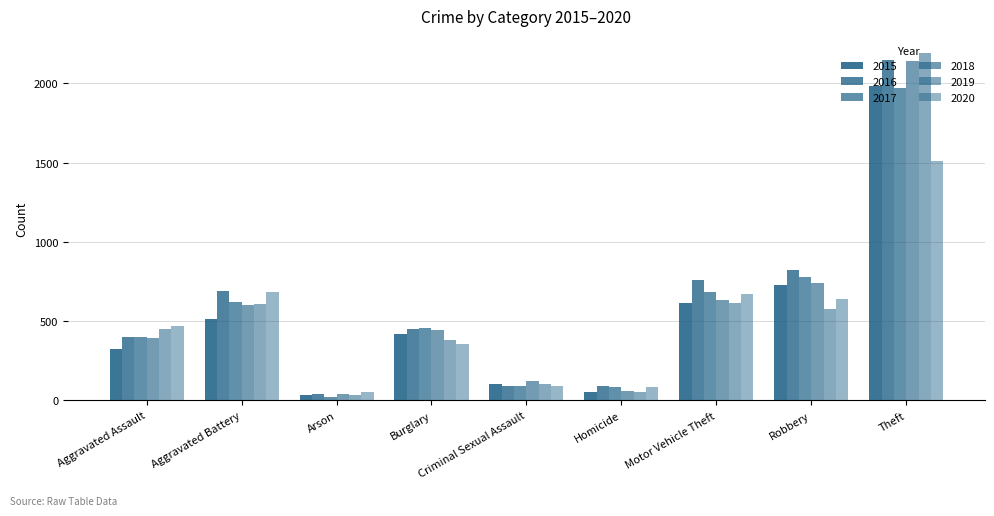

How many bars are there in total?

54